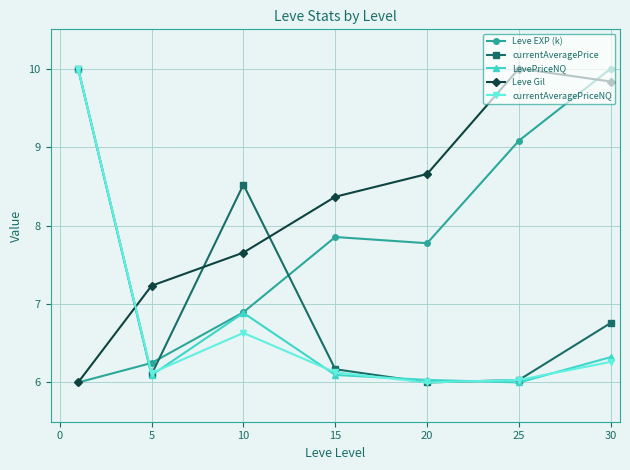

True or false: Leve Gil has more than 2 interior local peaks.

False